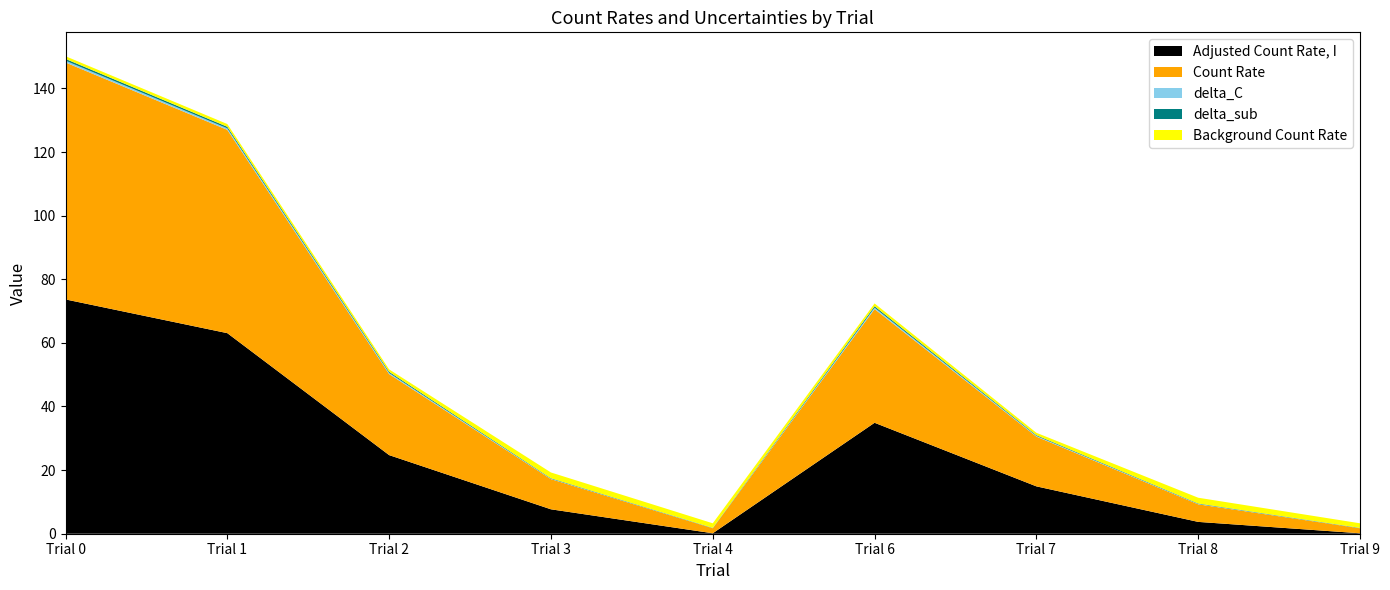

Reading left to right, list all the values displayed in this chart.

Adjusted Count Rate, I: 73.7	63.1	24.7	7.7	0.1	34.9	14.9	3.7	0.1
Count Rate: 74.5	63.9	25.5	9.5	1.6	35.7	15.6	5.5	1.6
delta_C: 0.6	0.5	0.4	0.1	0.0	0.5	0.2	0.1	0.0
delta_sub: 0.6	0.5	0.4	0.2	0.1	0.5	0.2	0.1	0.1
Background Count Rate: 0.8	0.9	0.8	1.8	1.4	0.9	0.8	1.8	1.4